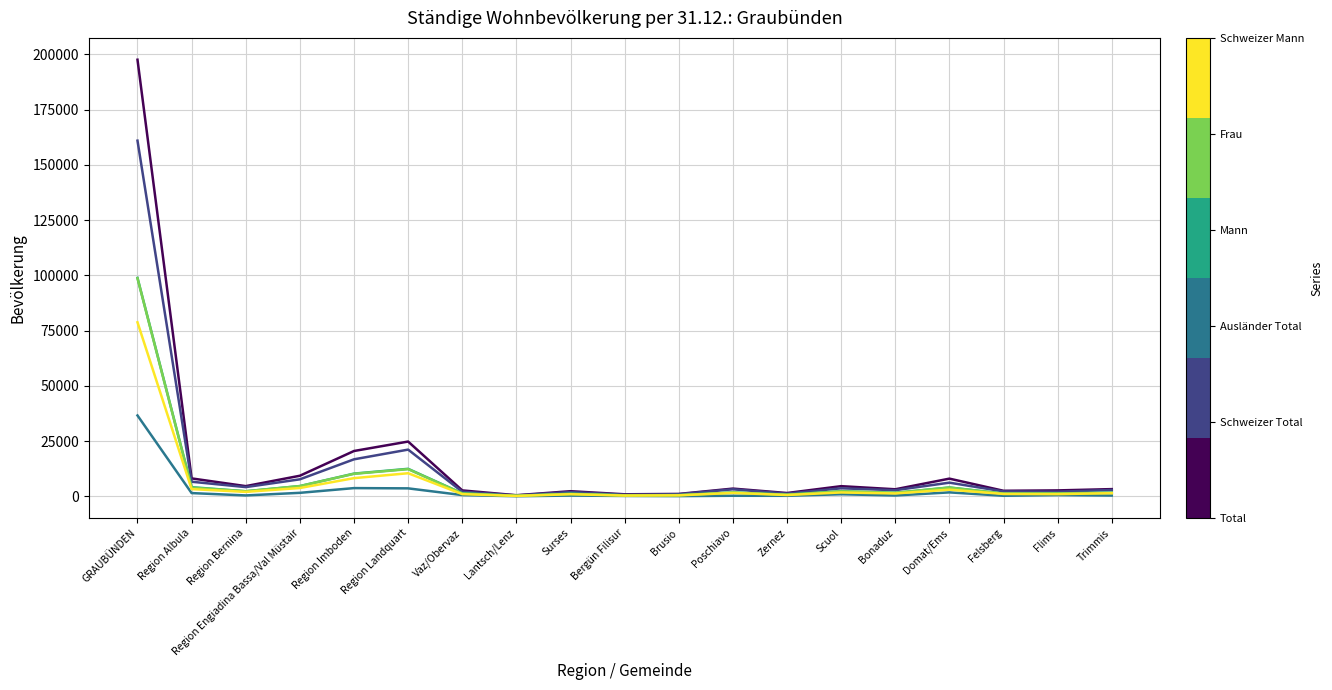

What is the maximum value shown in the chart?

197550